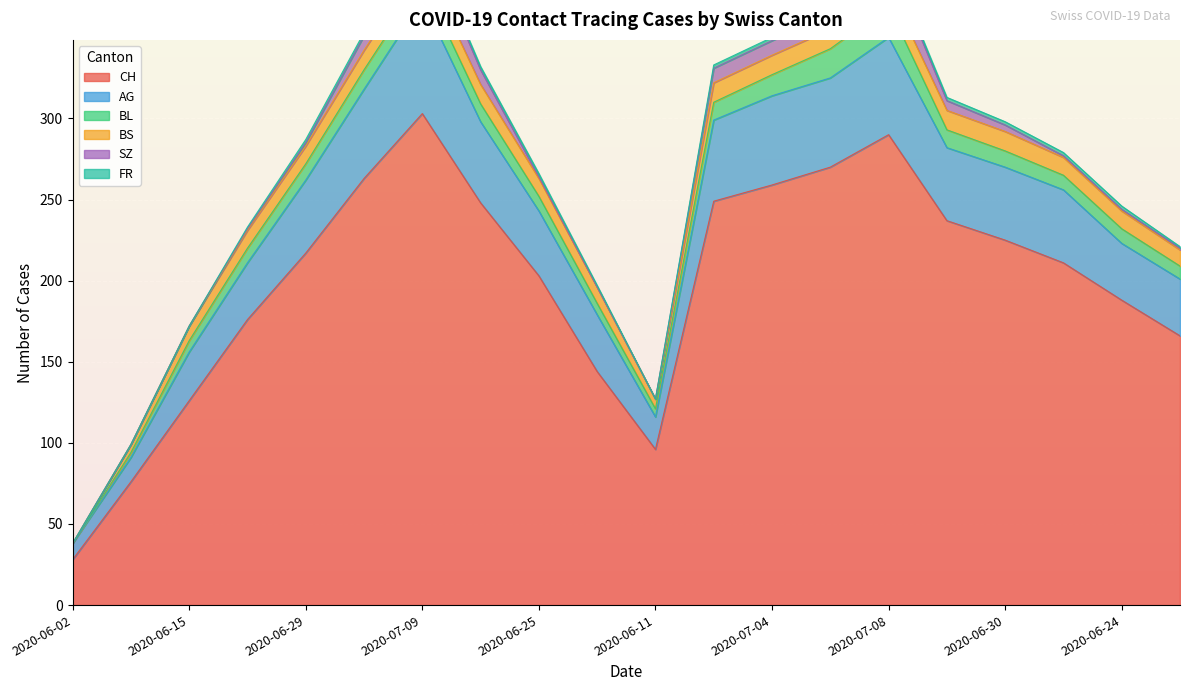

At how many categories does at least one series exceed 72?

19